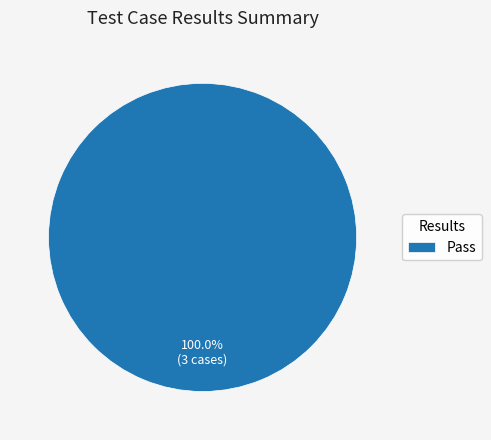

Rank the categories by value from highest to lowest.

Pass